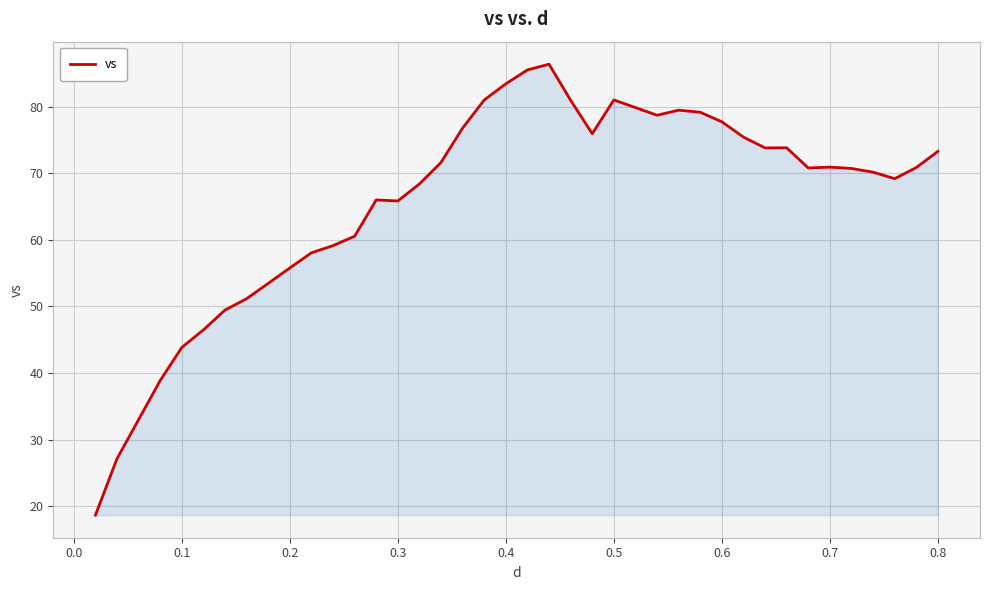

What is the minimum value shown in the chart?

18.6